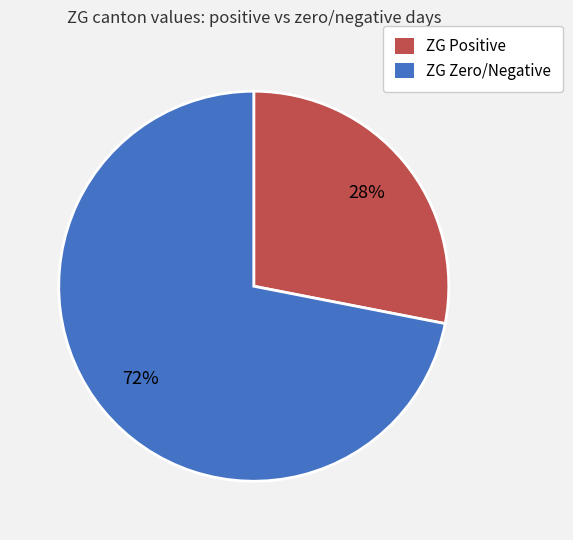

Is there a majority slice in this chart?

Yes